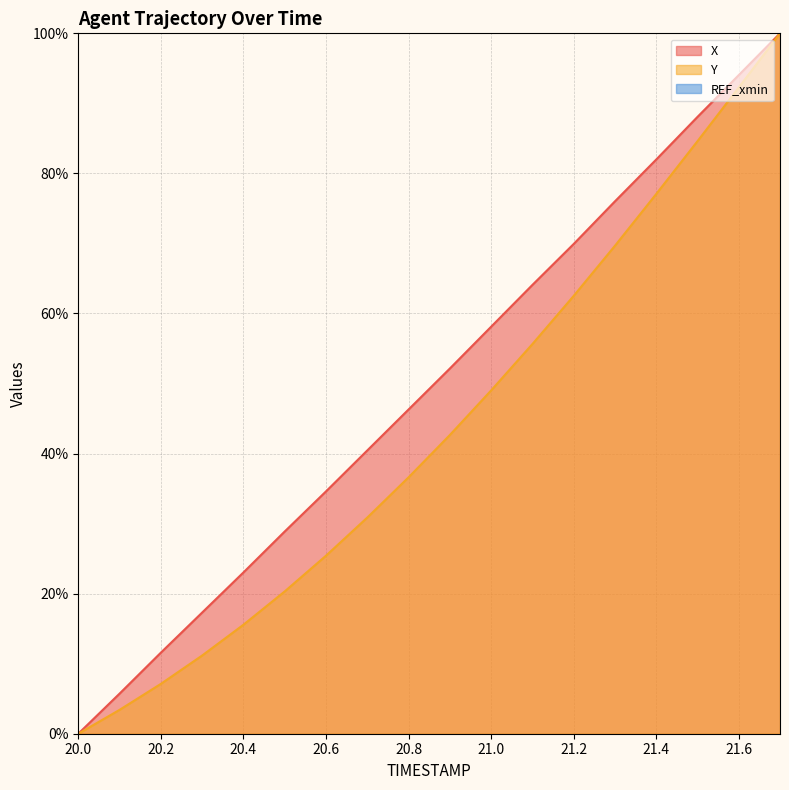

The X series shows 28.9 at 20.5. True or false?

True